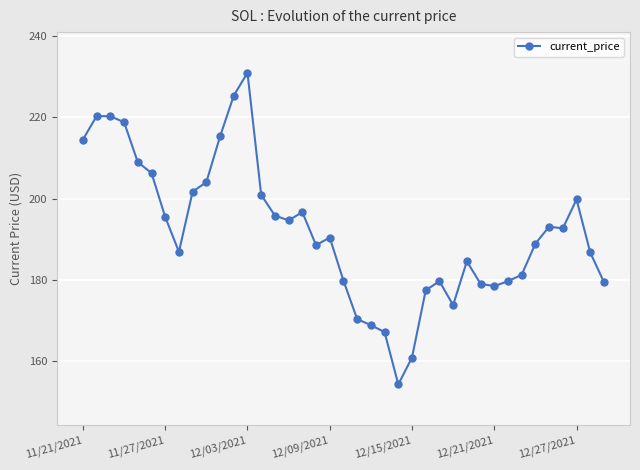

True or false: the data has more than 2 interior local peaks.

True